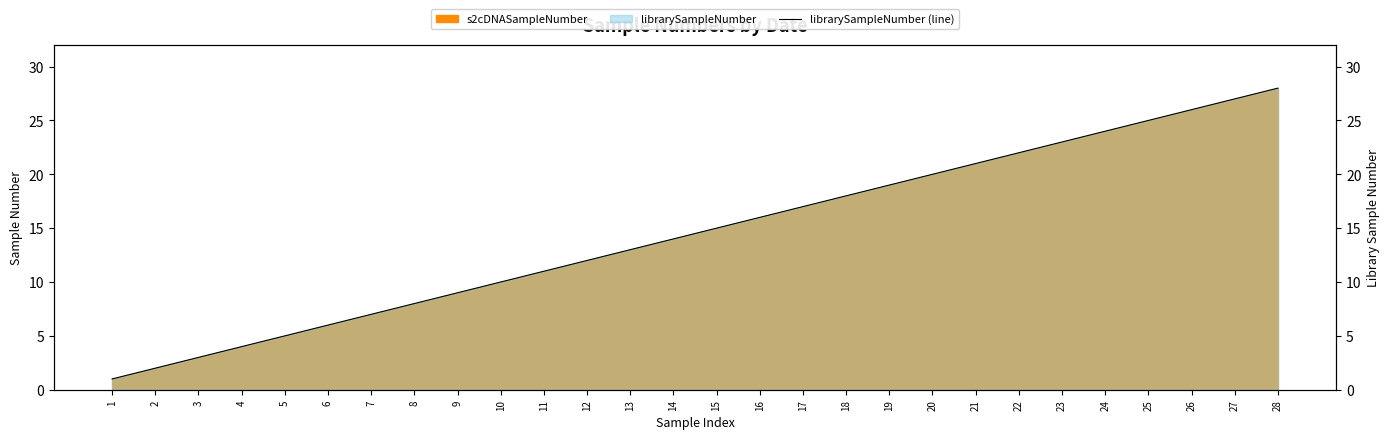

Rank the categories by value from highest to lowest.

28, 27, 26, 25, 24, 23, 22, 21, 20, 19, 18, 17, 16, 15, 14, 13, 12, 11, 10, 9, 8, 7, 6, 5, 4, 3, 2, 1